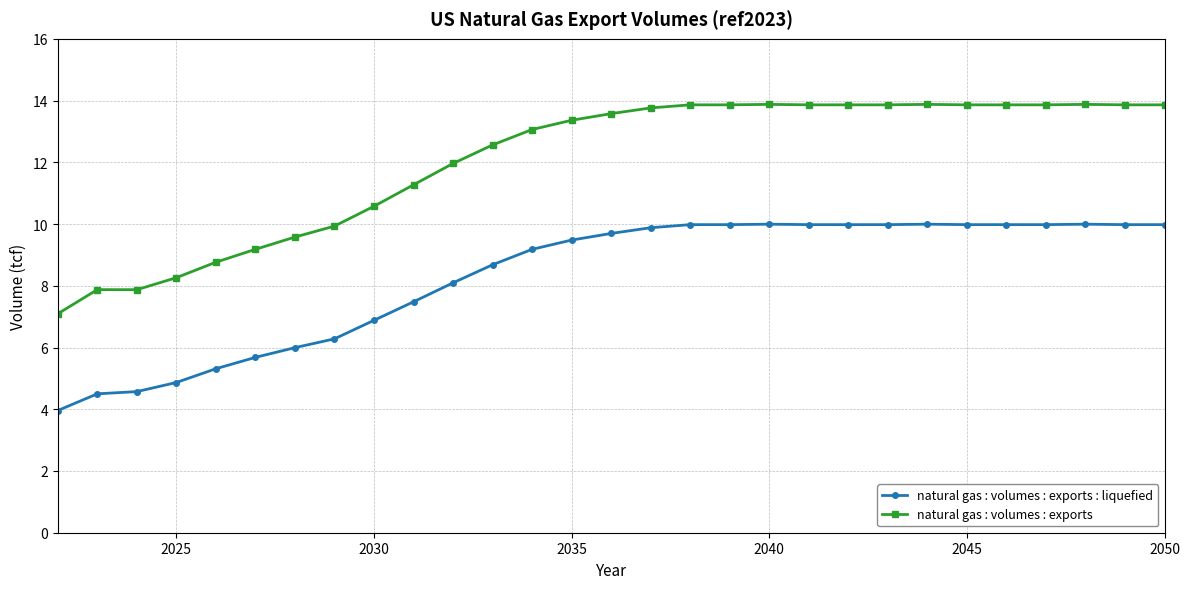

List the series in order of their overall mean, highest first.

natural gas : volumes : exports, natural gas : volumes : exports : liquefied